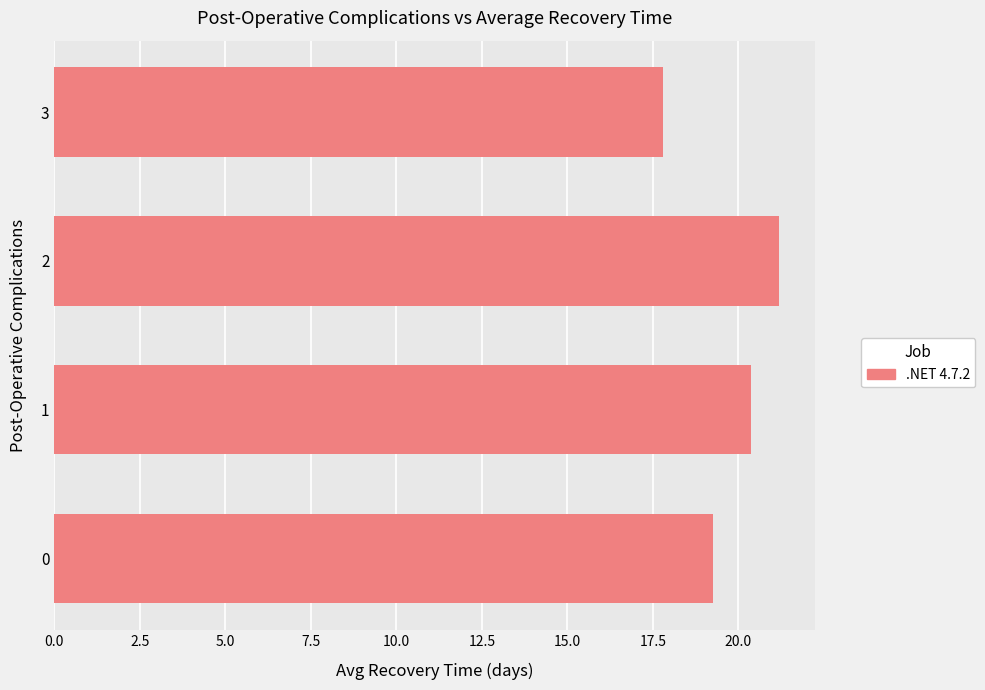

What is the maximum value shown in the chart?

21.2